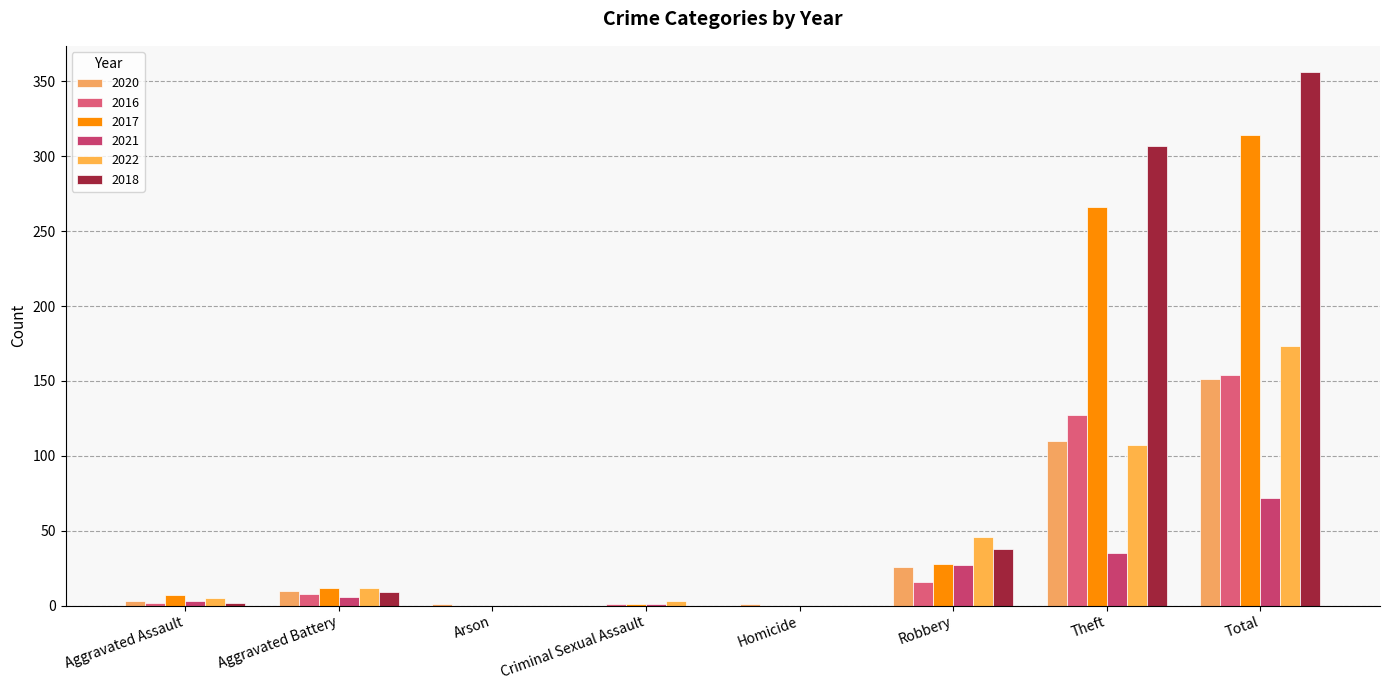

At which label does 2017 first exceed 12?

Robbery